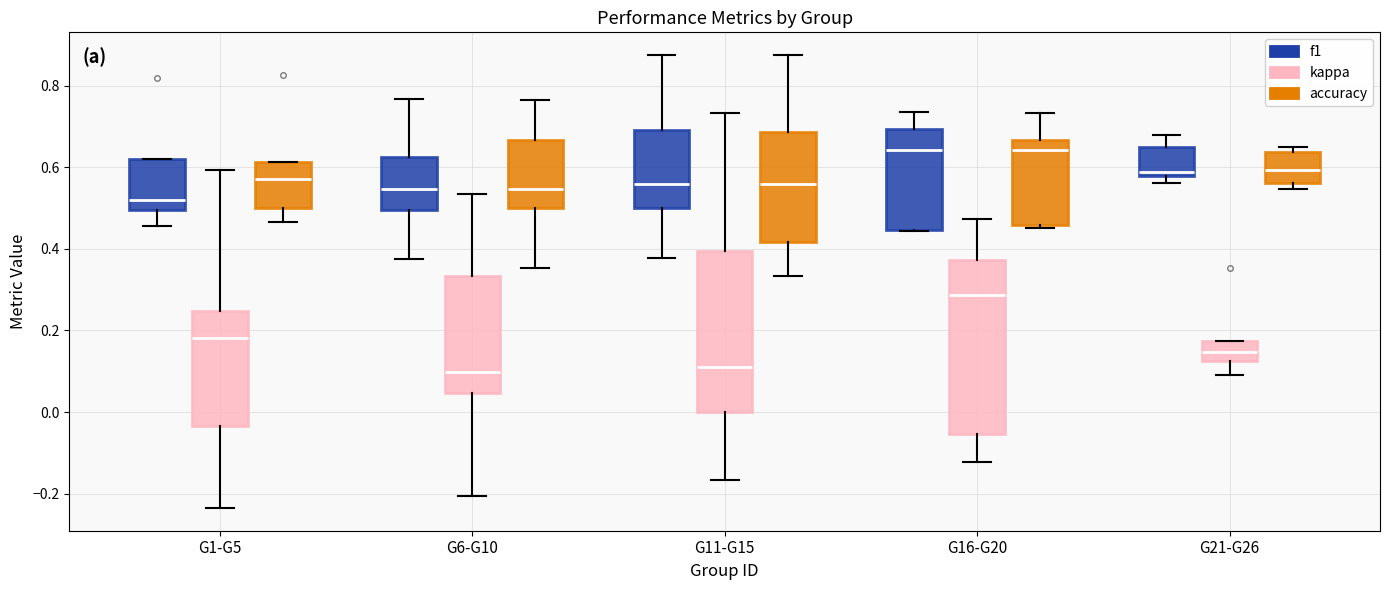

Comparing the boxes themselves (not the whiskers), which one is the tallest?

G16-G20 (kappa)